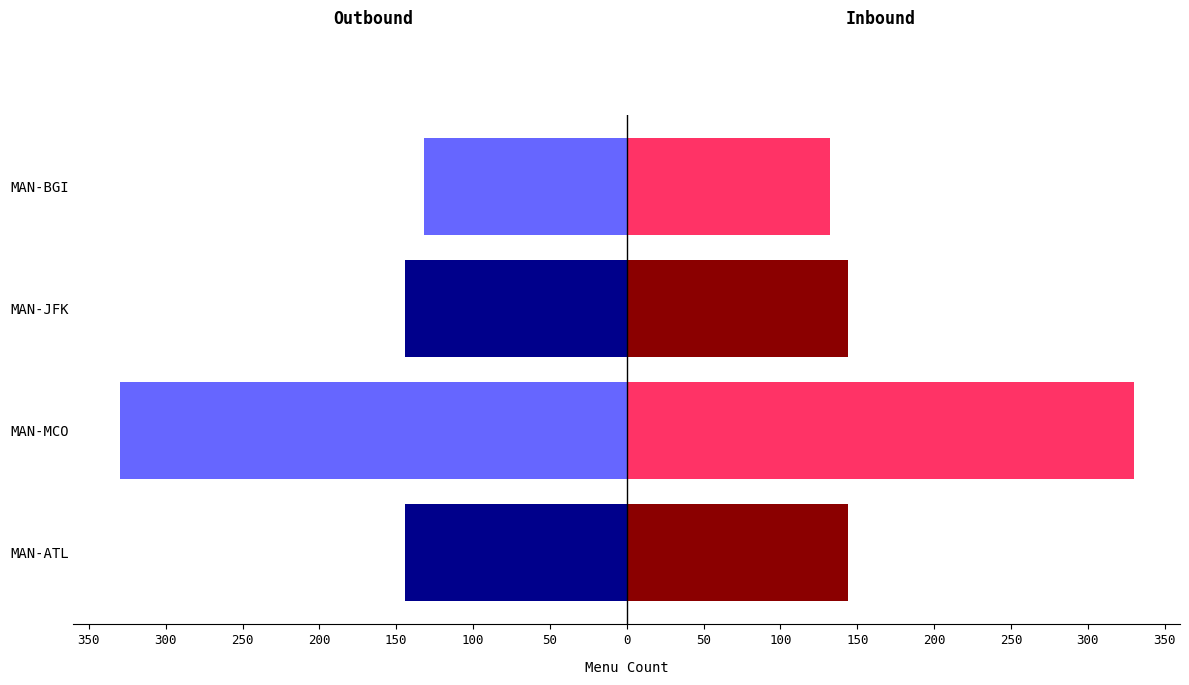

The value of Outbound at MAN-MCO is -168. True or false?

False